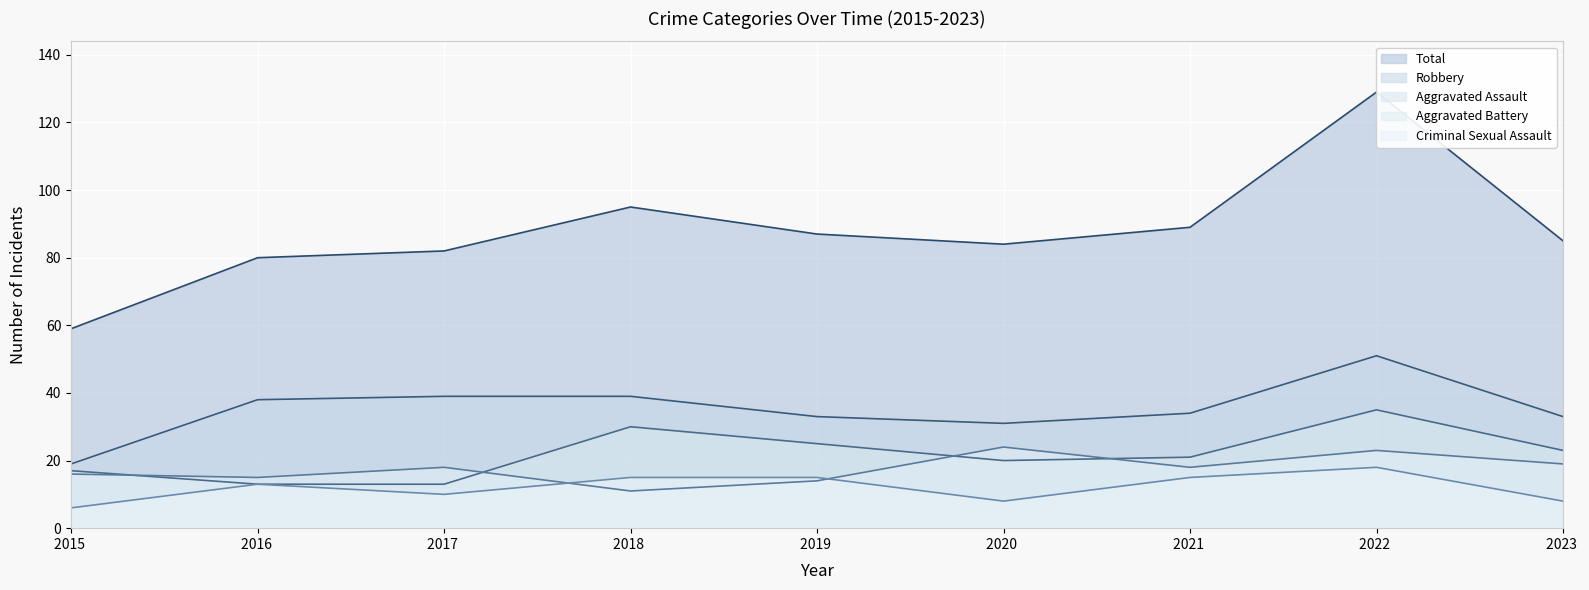

What is the value of the Robbery point at the 6th from the left?

31